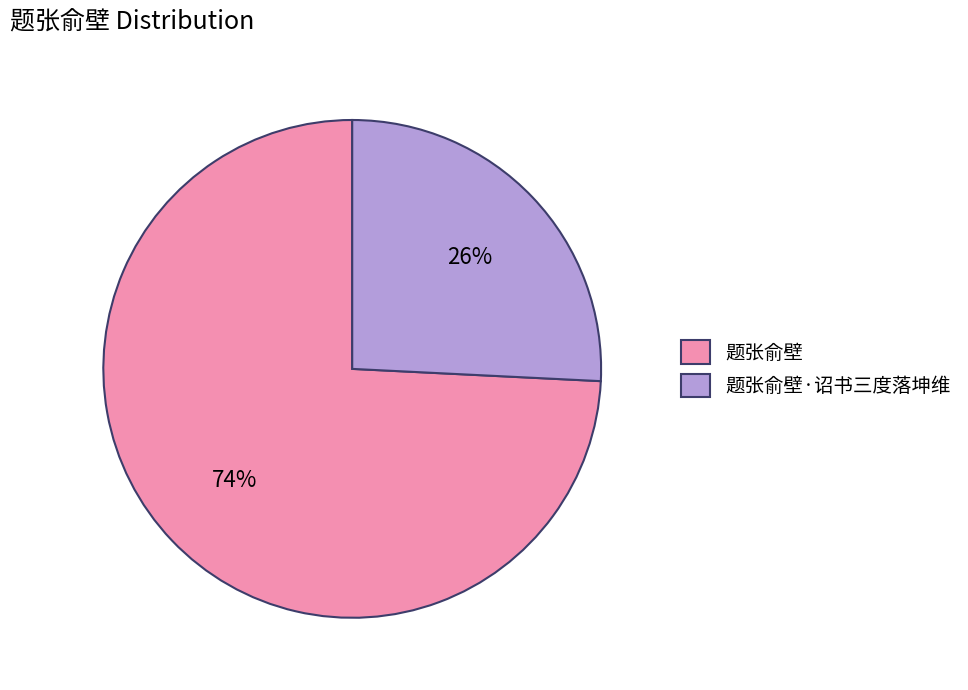

To the nearest percent, what percentage of the pie is 题张俞壁·诏书三度落坤维?

26%